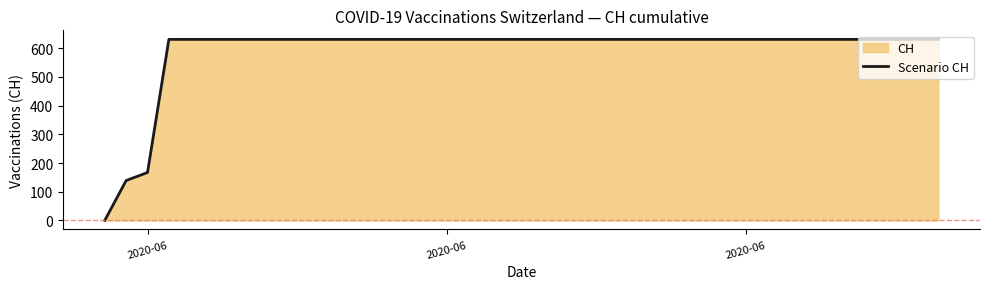

Does the chart have visible grid lines?

No